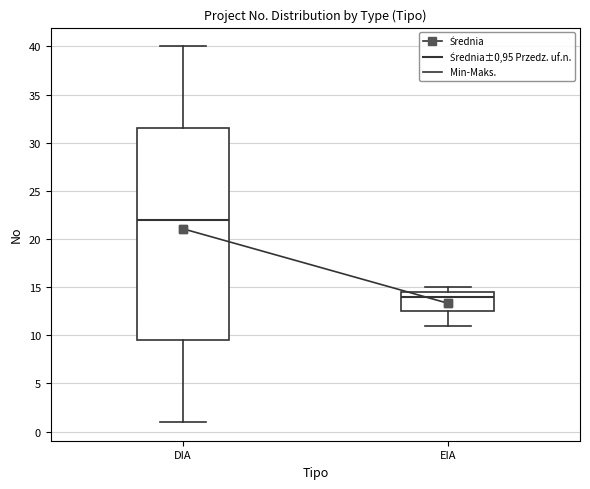

Reading left to right, transcribe this box plot: for each box, give where its median line is, the range the box spans, and where its two whiskers end, as read against the y-axis. The values are not printed on the chart, so give them approximately, as read against the axis.

DIA: median 22.0, box 9.5 to 31.5, whiskers 1.0 to 40.0
EIA: median 14.0, box 12.5 to 14.5, whiskers 11.0 to 15.0